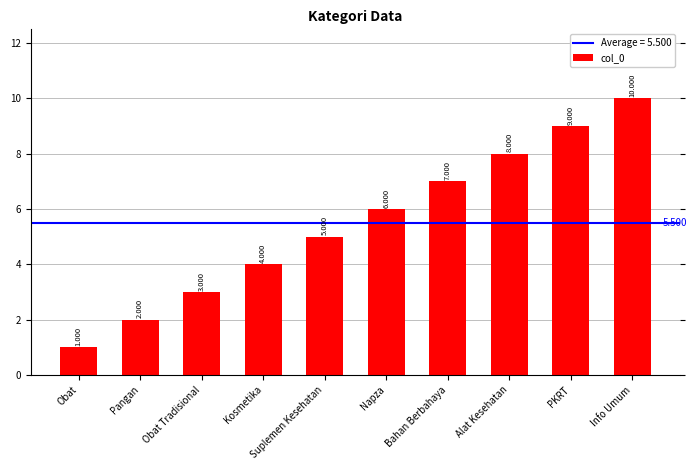

Read the value at Alat Kesehatan.

8